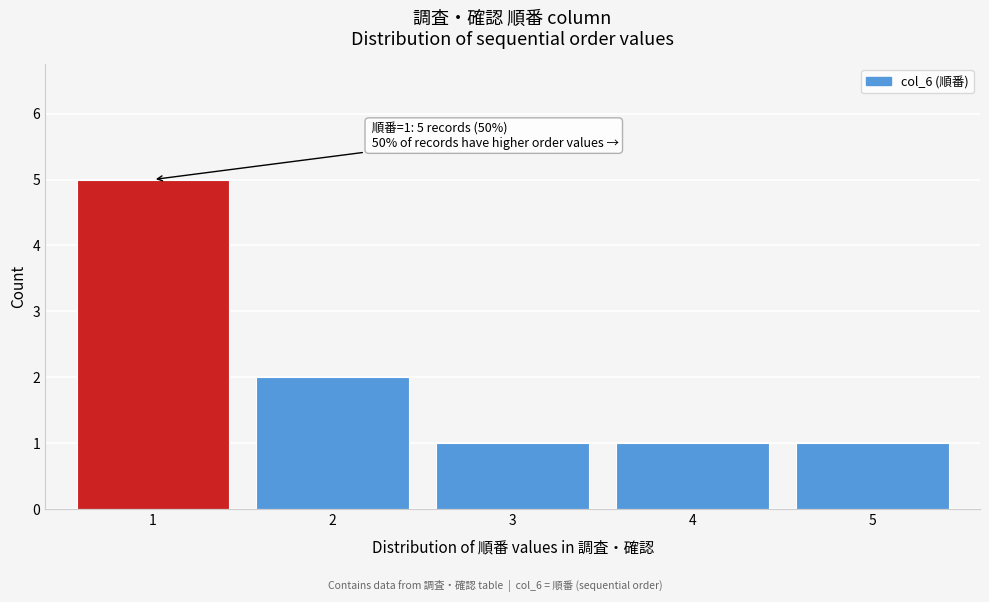

Reading right to left, transcribe all the data shown in this chart.

5=1	4=1	3=1	2=2	1=5